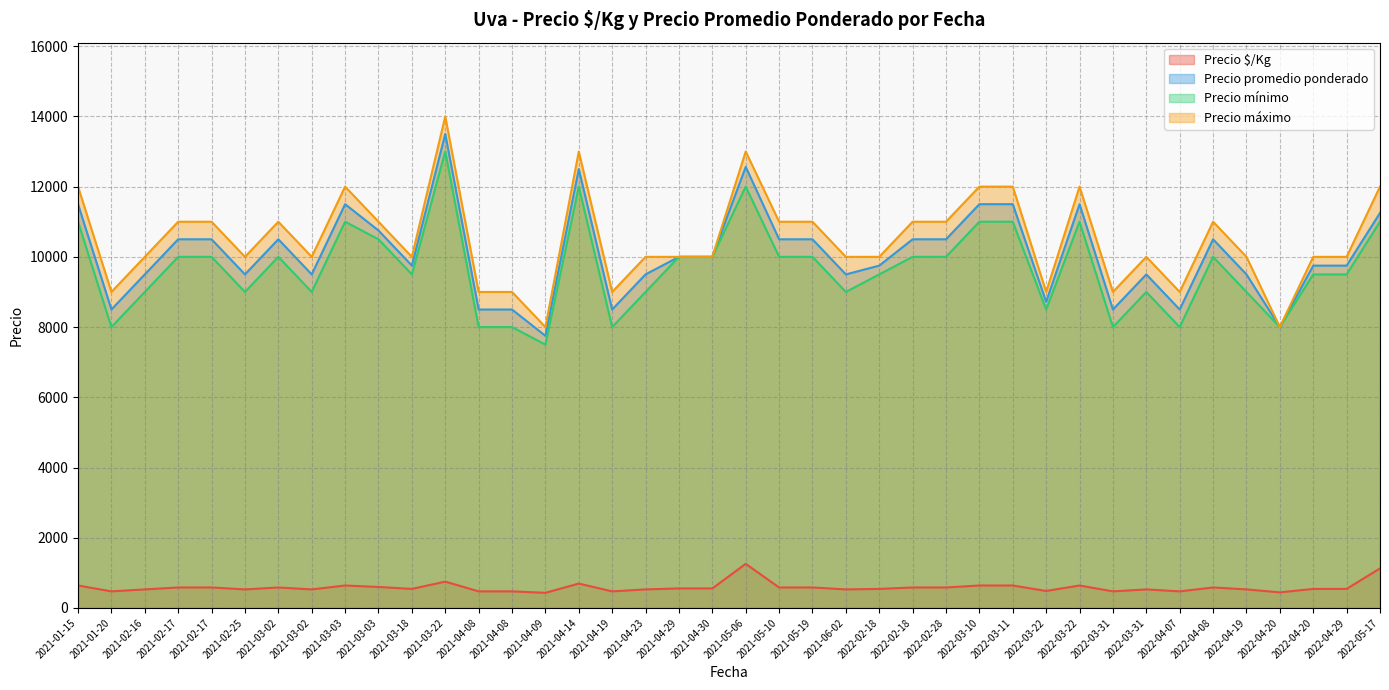

Which series has the largest range (max minus min)?

Precio máximo